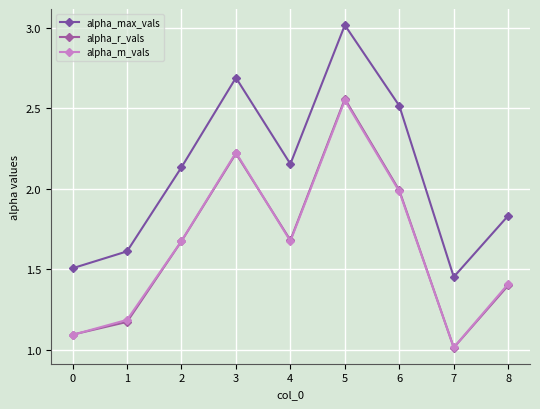

How many times do alpha_m_vals and alpha_r_vals cross each other?

3